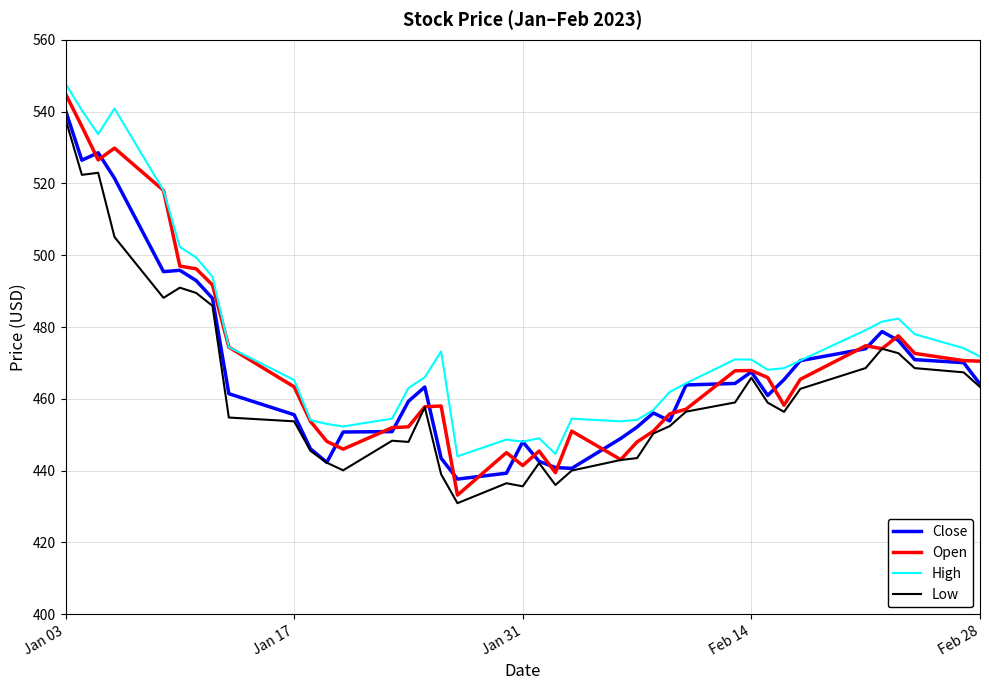

List the series in order of their peak value, highest first.

High, Open, Close, Low